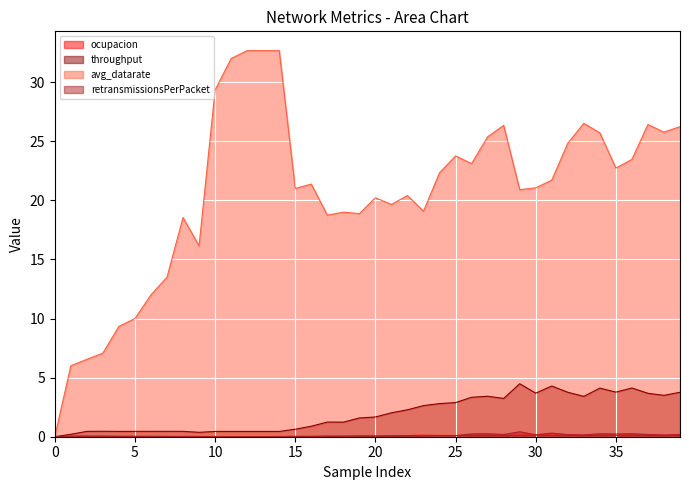

True or false: throughput and ocupacion cross at least once.

False